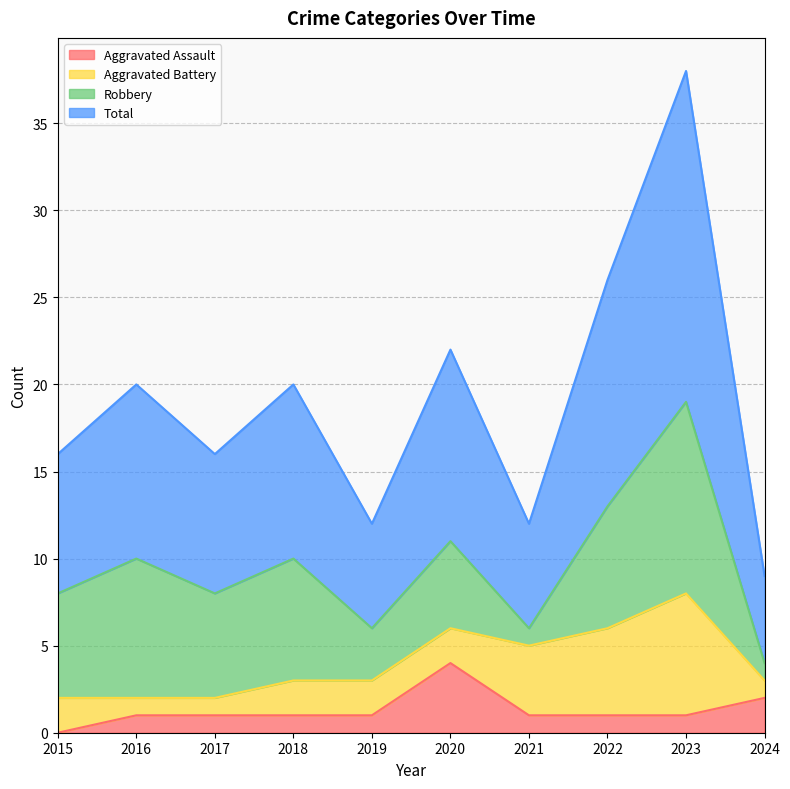

How many Aggravated Assault values are between 1 and 2?

8